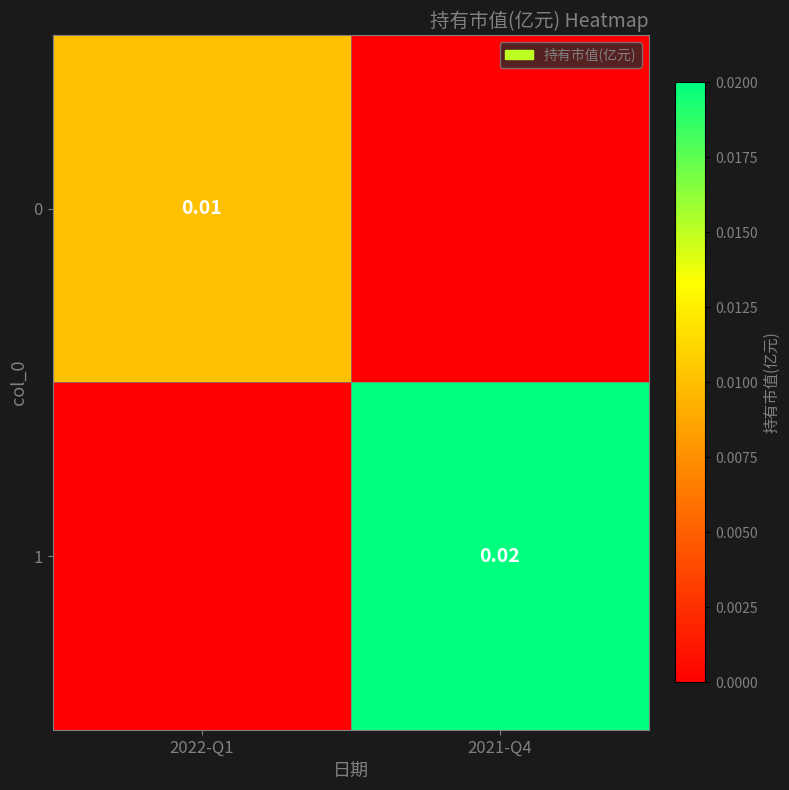

How many positive values does the 1 series have?

1